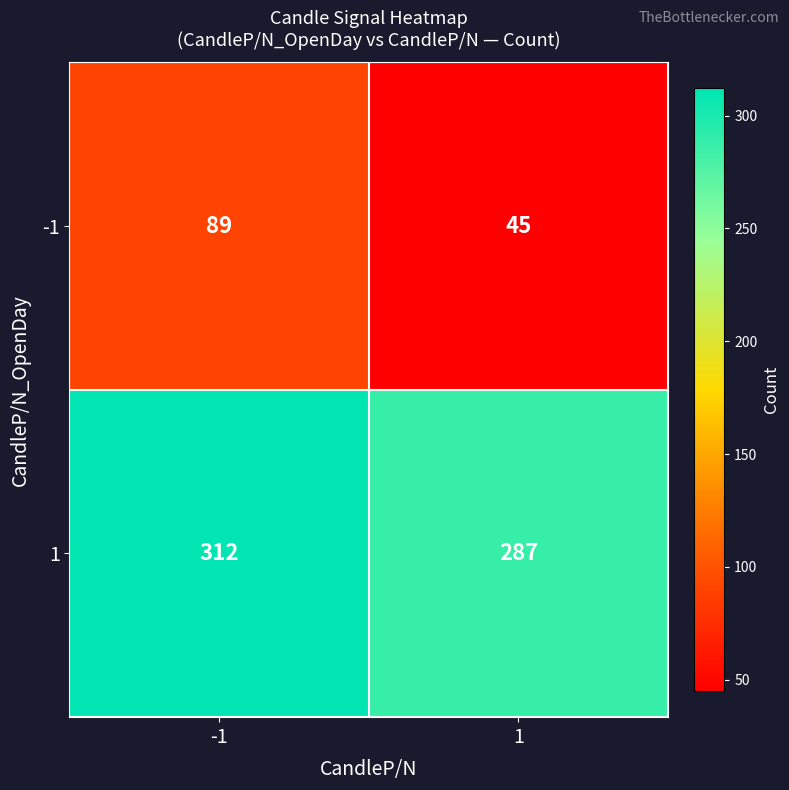

Which series has the widest spread of values?

-1